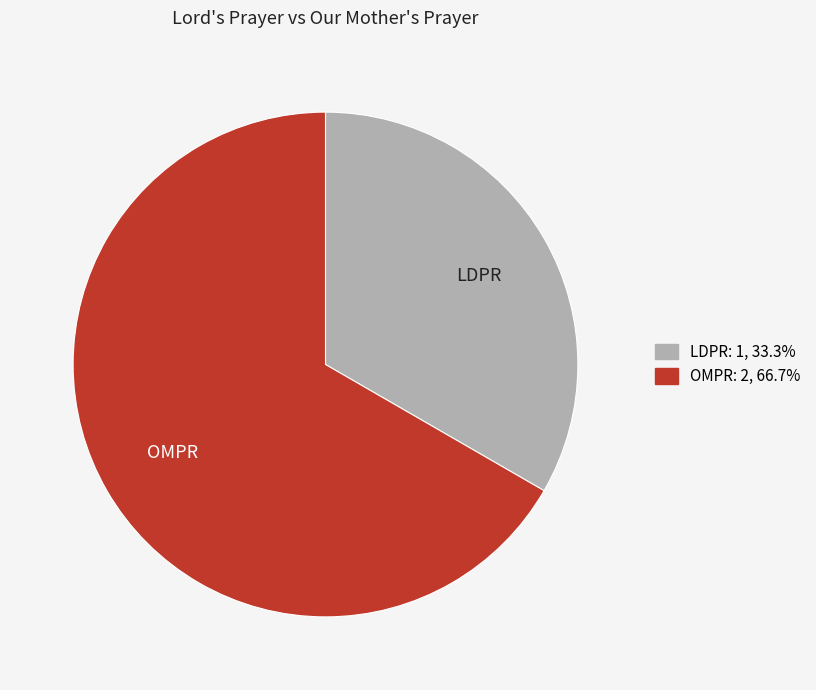

Is the sum of OMPR and LDPR greater than half?

Yes